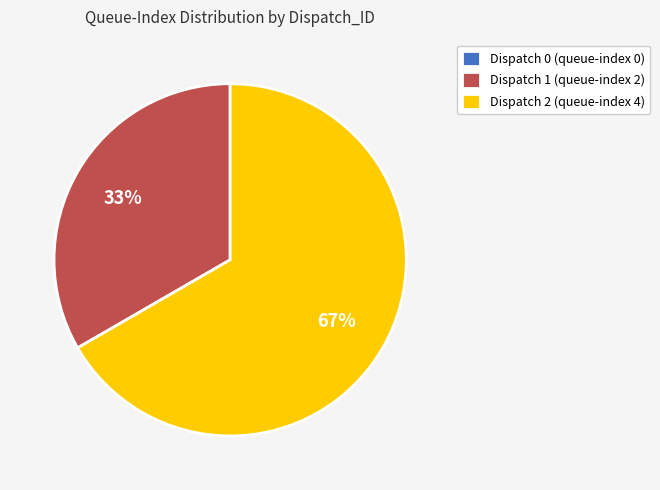

To the nearest percent, what portion does Dispatch 2 (queue-index 4) represent?

67%